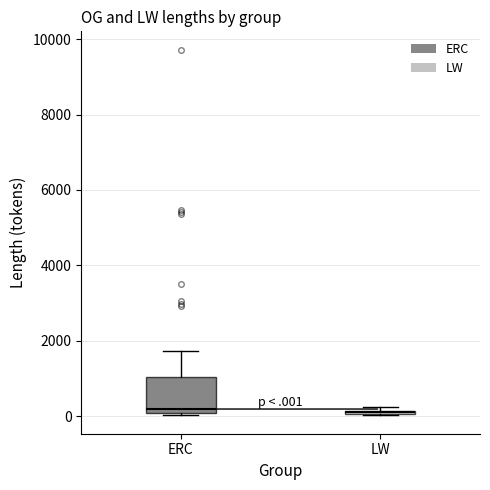

Where is the lower edge of the box for LW on the y-axis? The values are not printed on the chart, so give them approximately, as read against the axis.

0